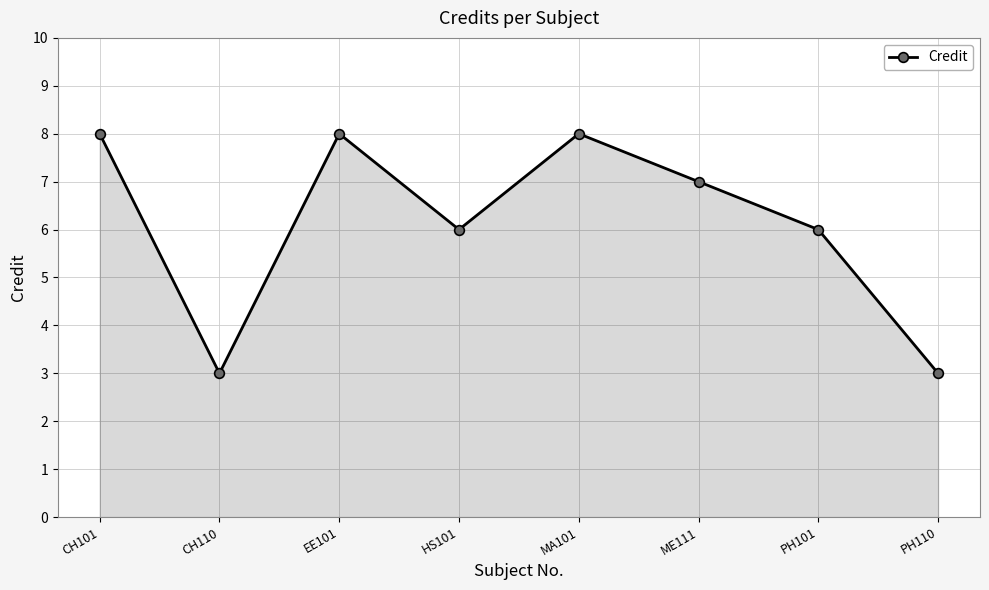

At which category does the data reach its first local valley?

CH110